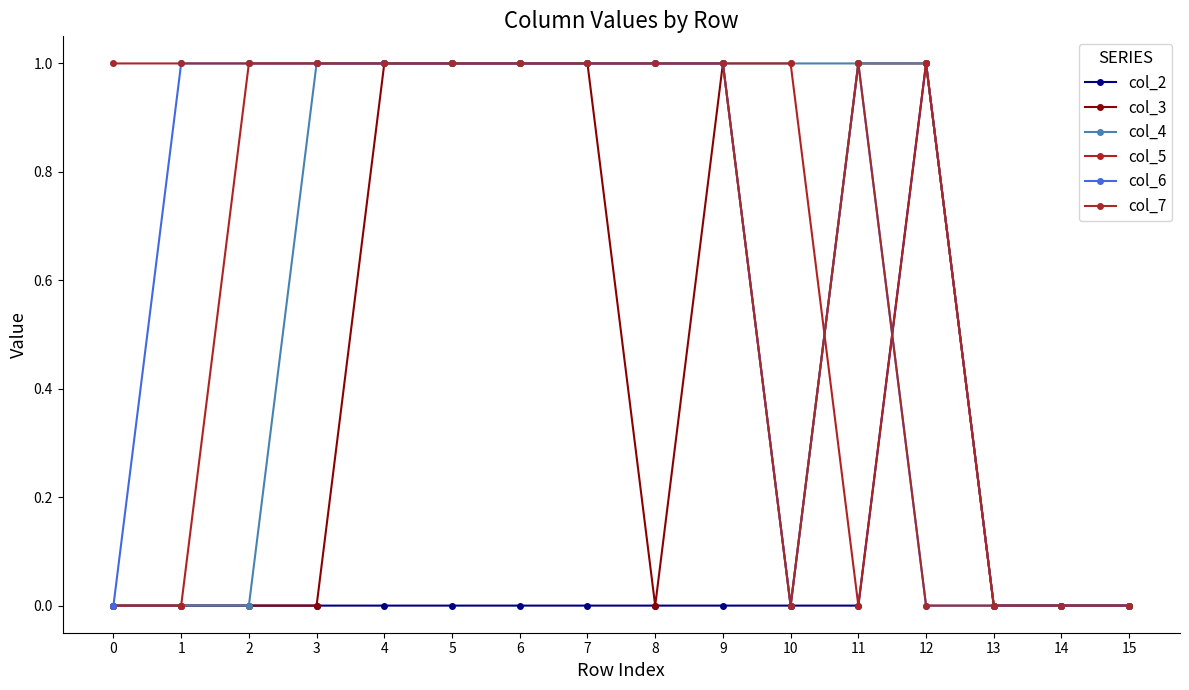

The col_4 series shows 1 at 13. True or false?

False